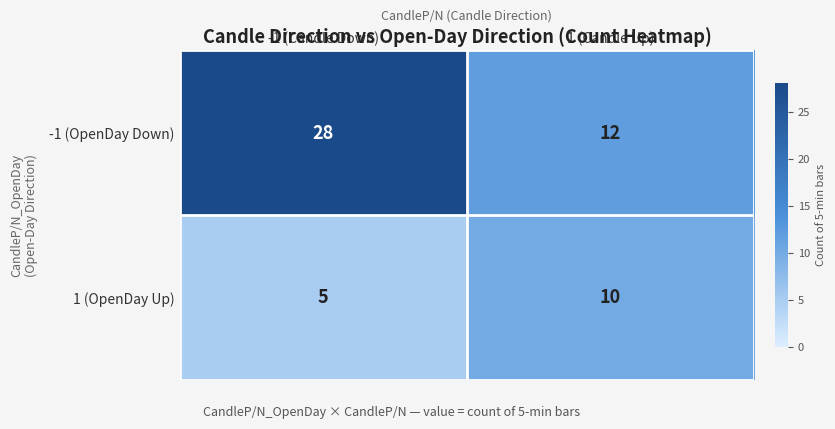

What is the spread (max minus min) of values at 1 (Candle Up)?

2